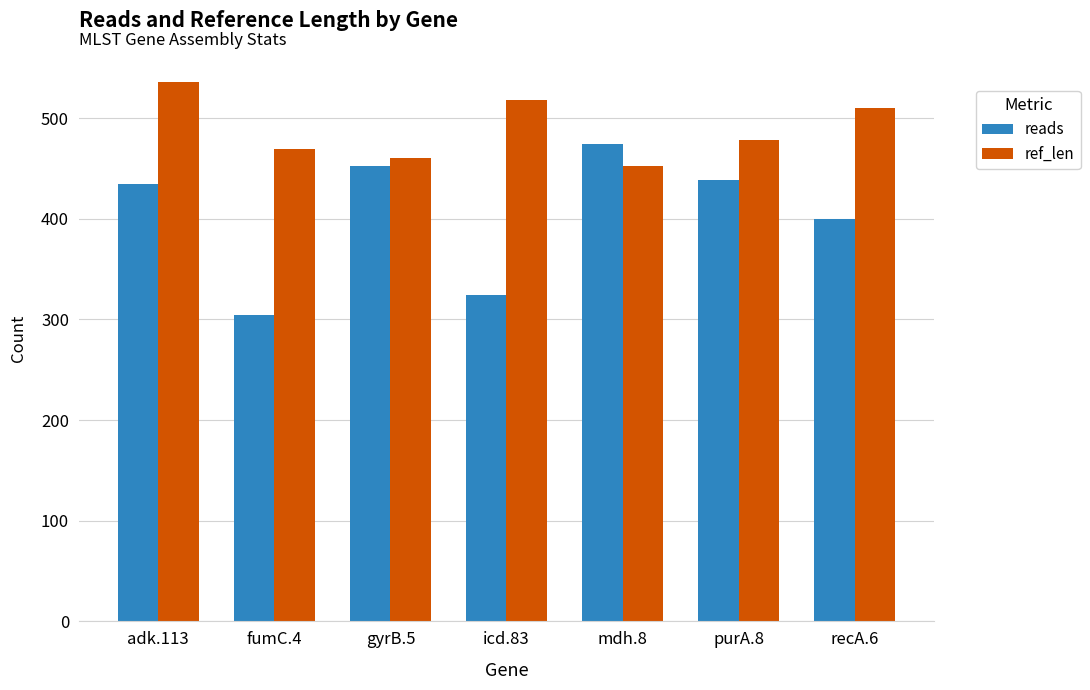

What is the approximate value of reads at purA.8?

438